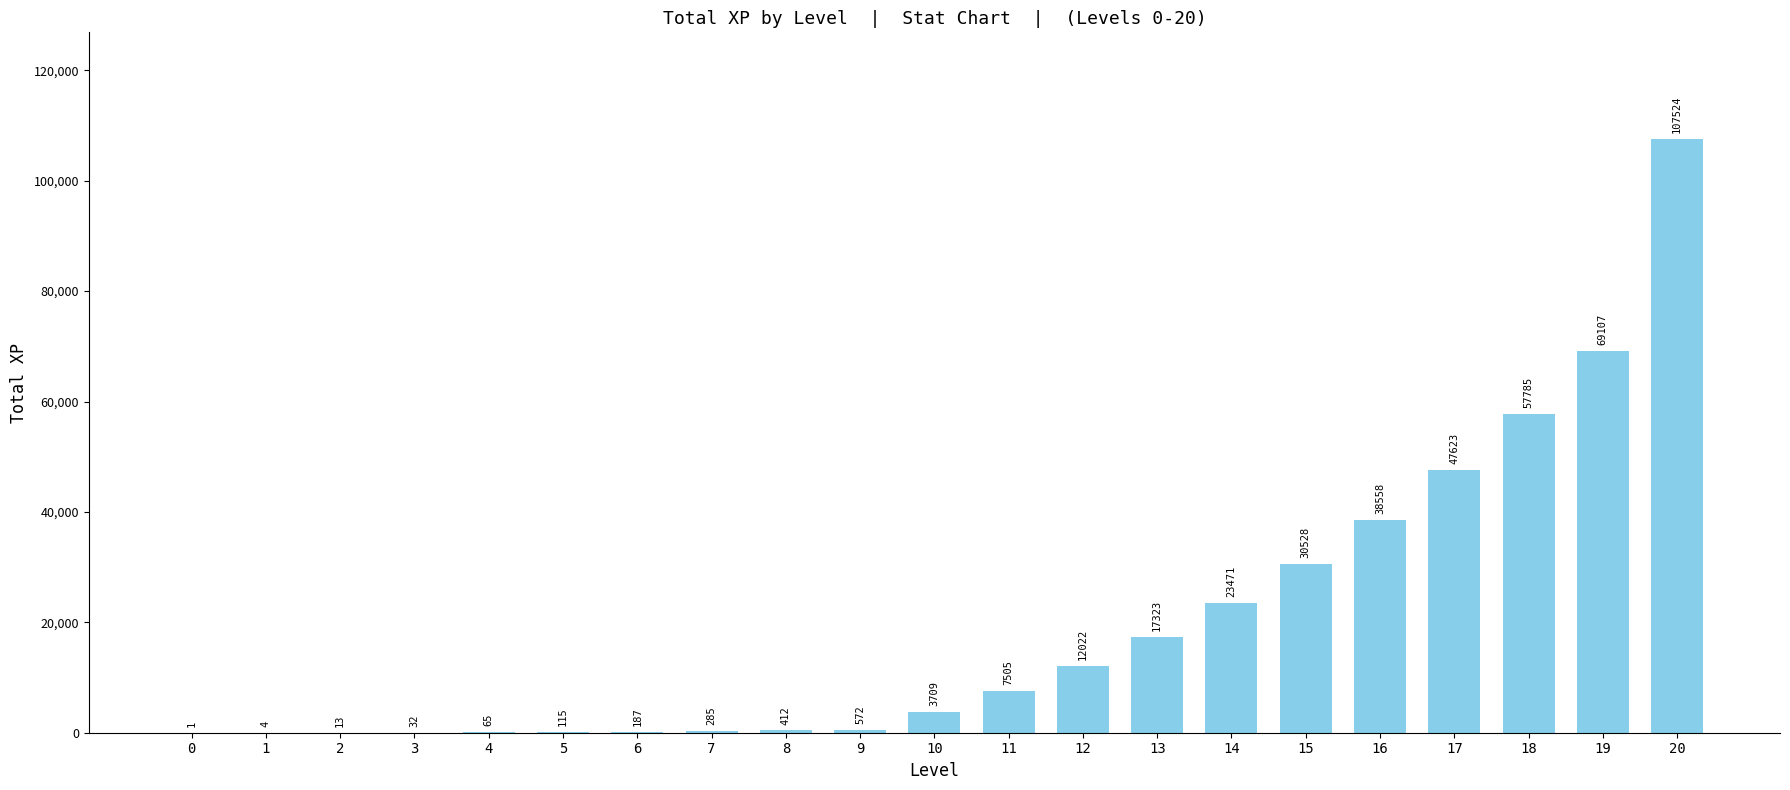

How many data points does each series have?

21